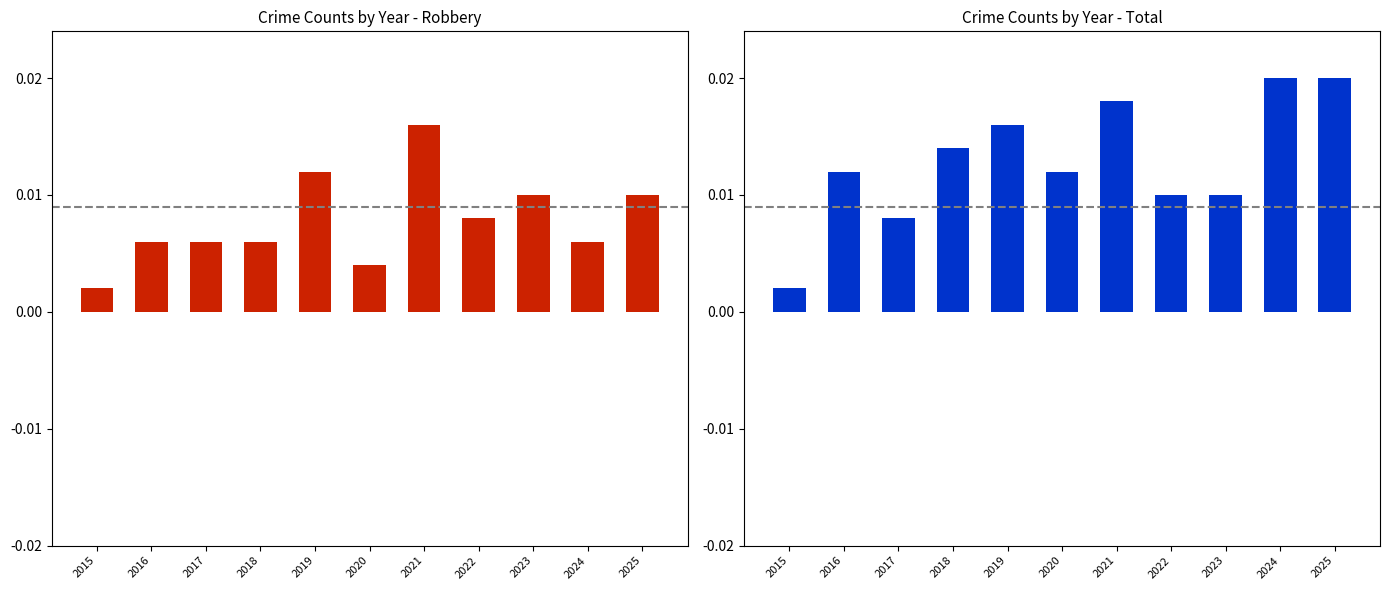

At how many categories does at least one series exceed 4?

9